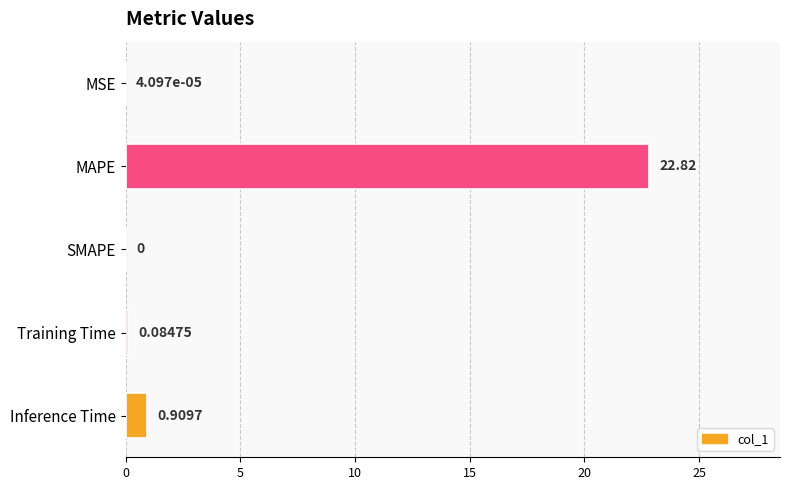

What is the average value?

4.8